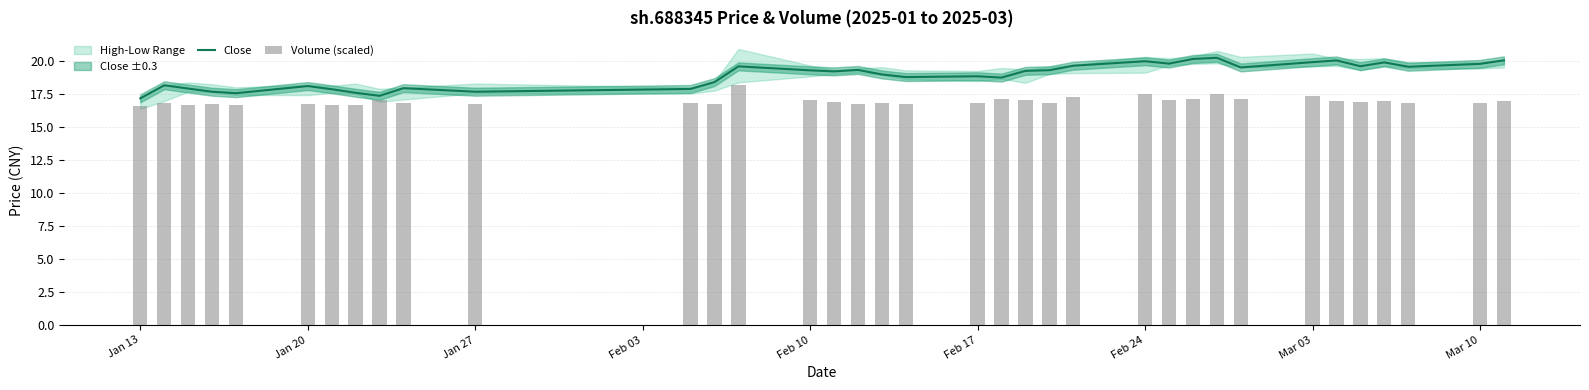

What is the lowest value of the Close series?

17.2